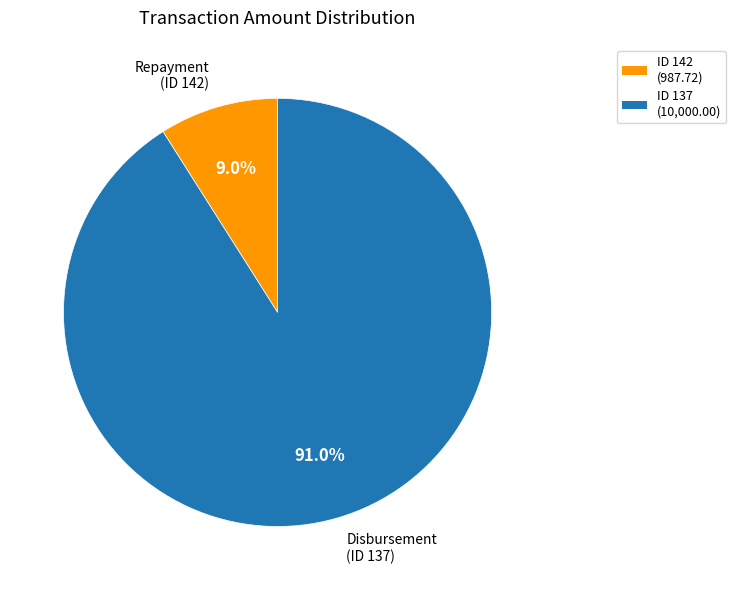

Is there any slice that represents more than half of the pie?

Yes